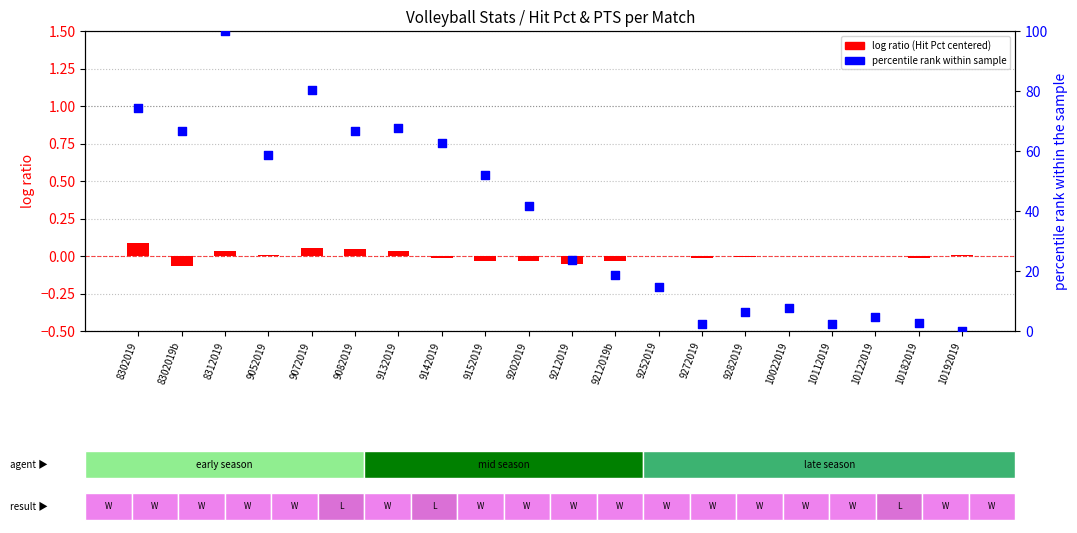

What is the total value across all series at 9202019?

41.7